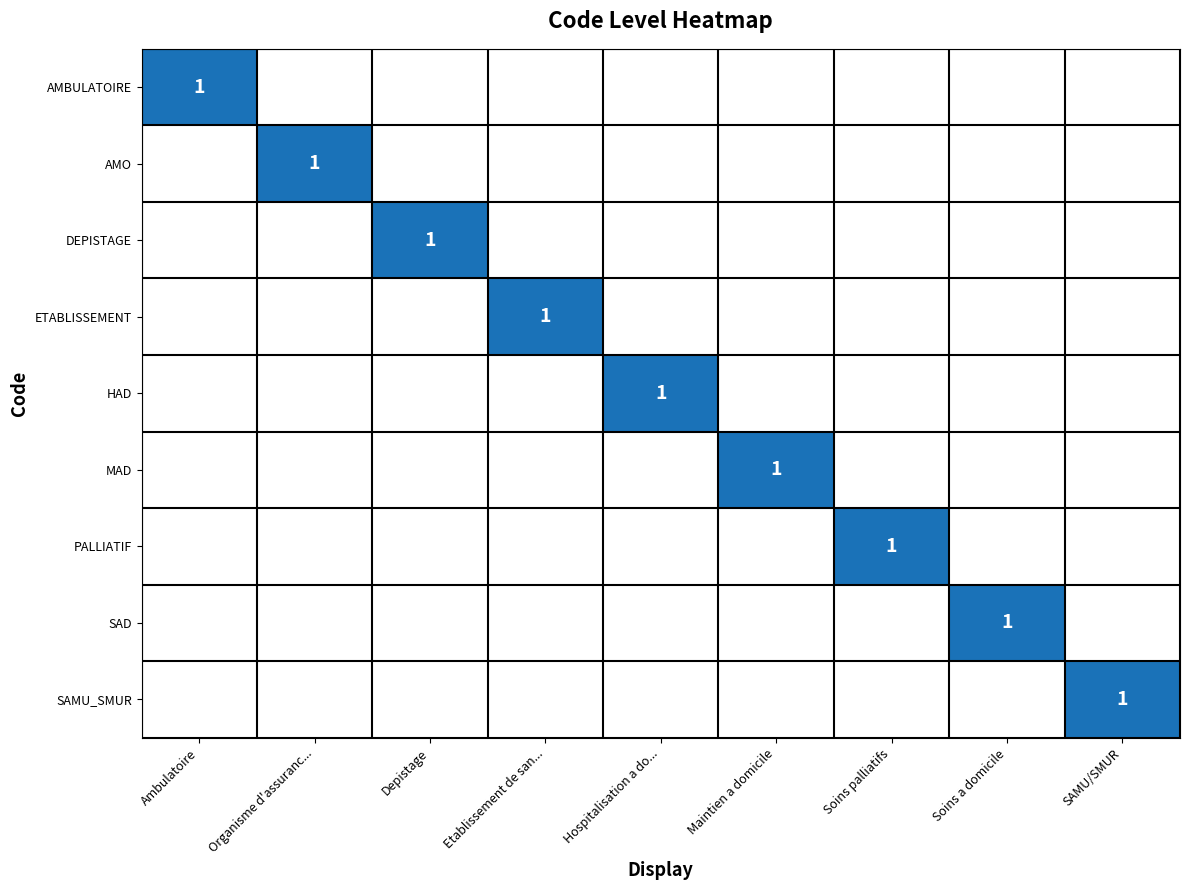

At which label is SAD closest to 0?

Ambulatoire